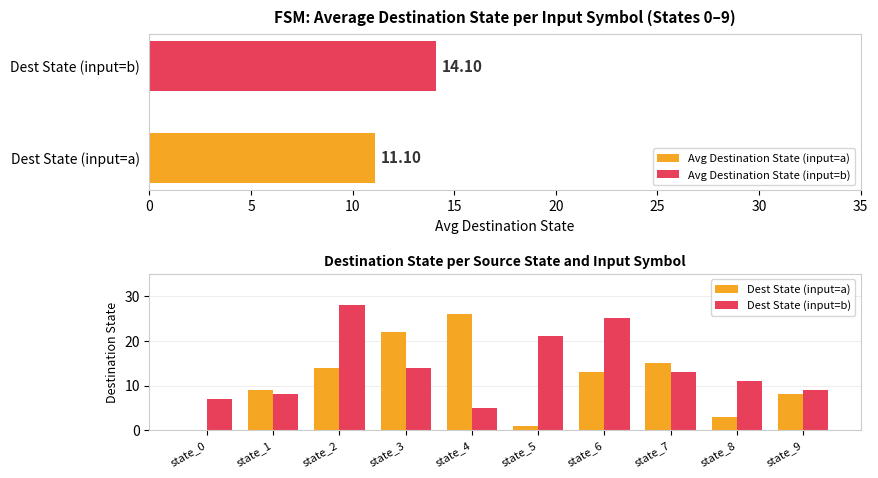

What is the difference between the maximum and minimum values in the Dest State (input=a) series?

26